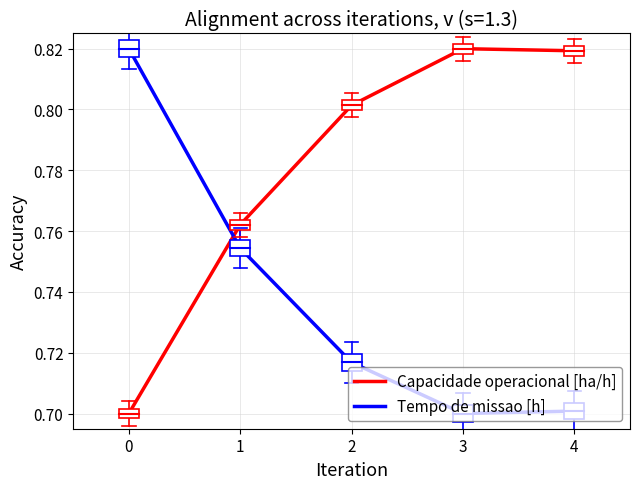

How many times do Capacidade operacional [ha/h] and Tempo de missao [h] cross each other?

1